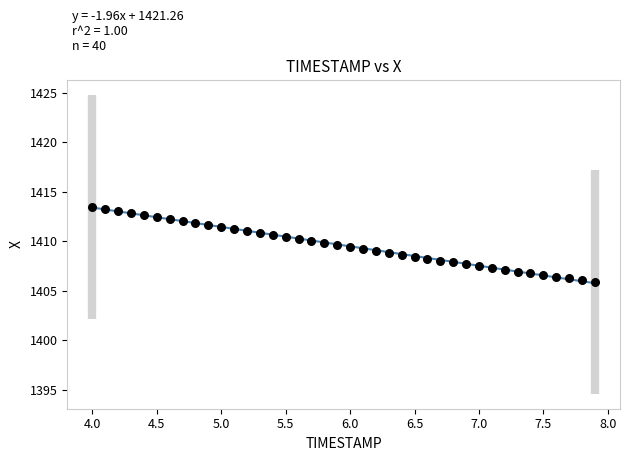

What is the range of Y values (max minus min)?

7.6